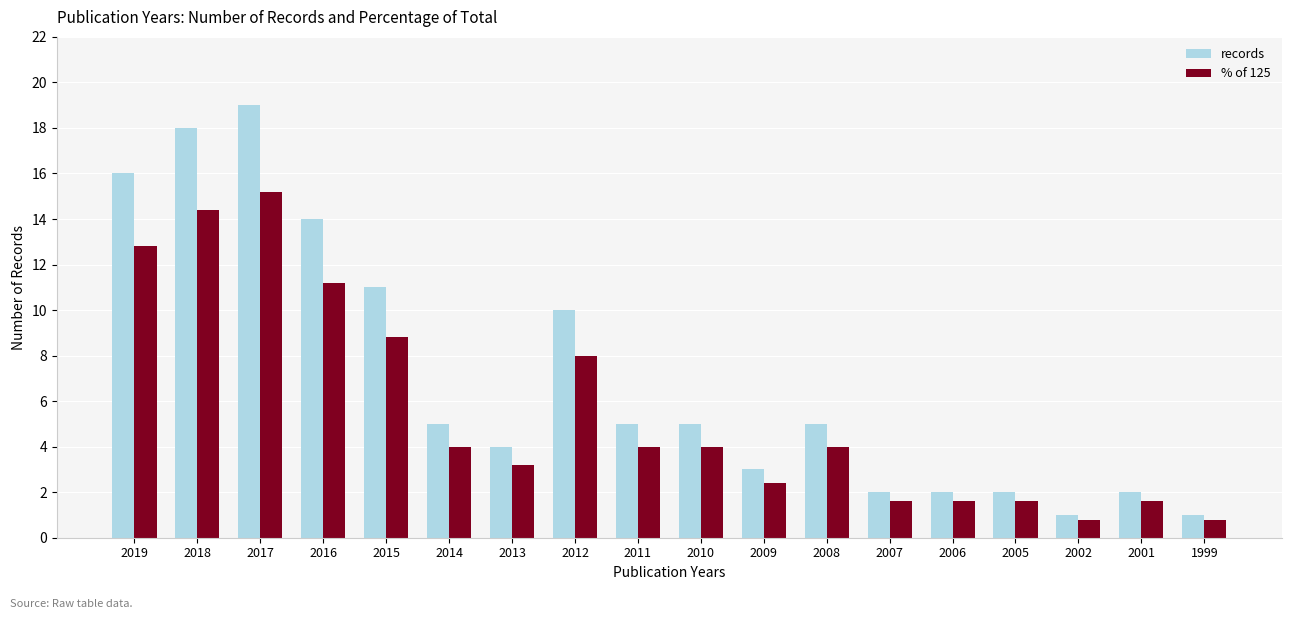

Where does the records series first go above 5?

2019